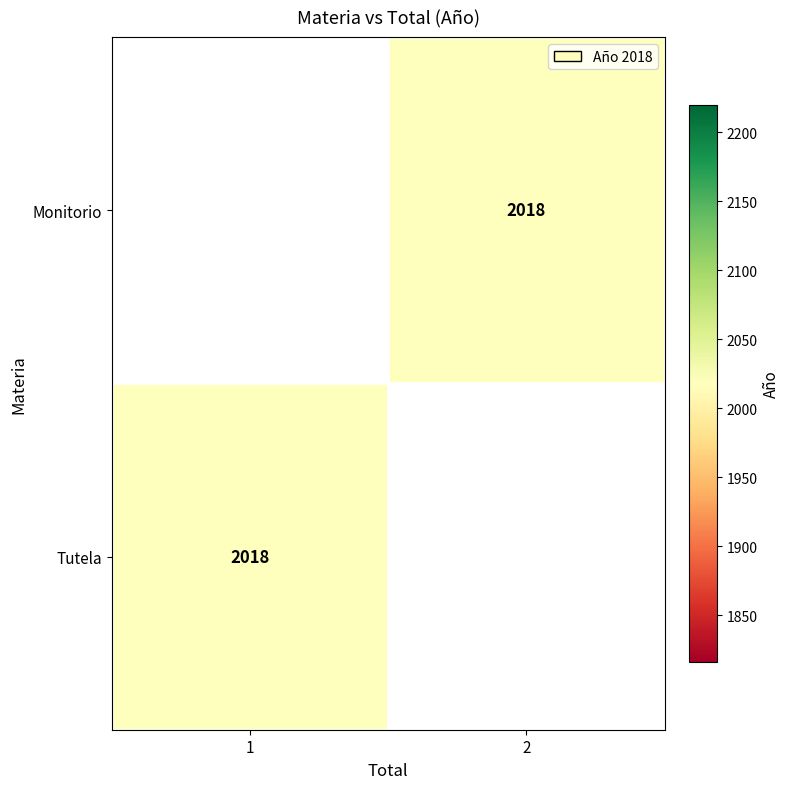

Rank the series by their maximum value, from lowest to highest.

Monitorio, Tutela